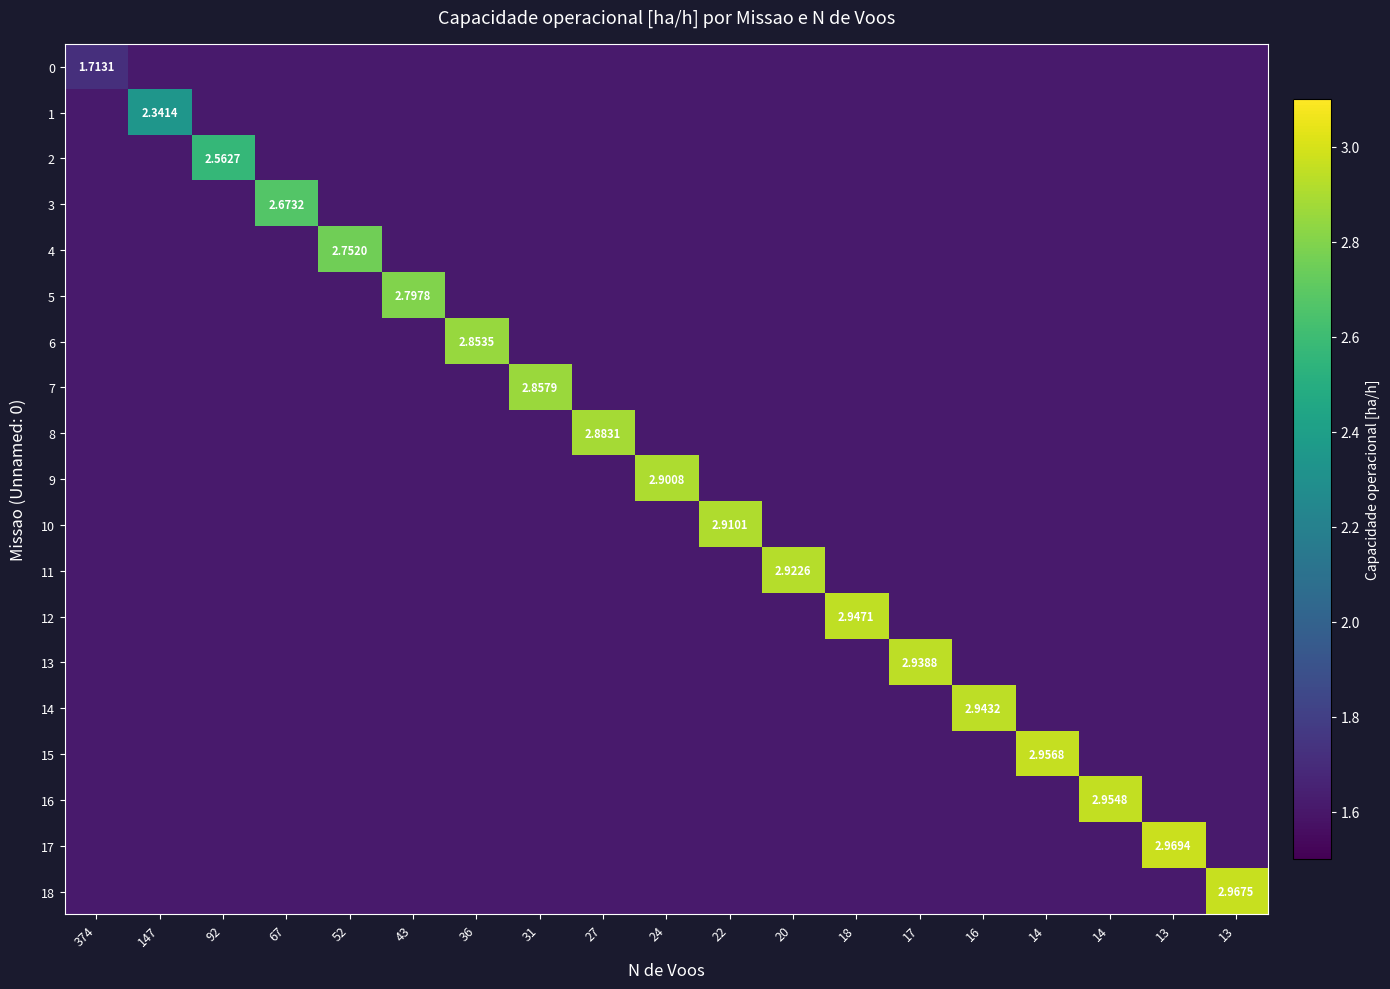

At which category does the chart reach its peak across all series?

13